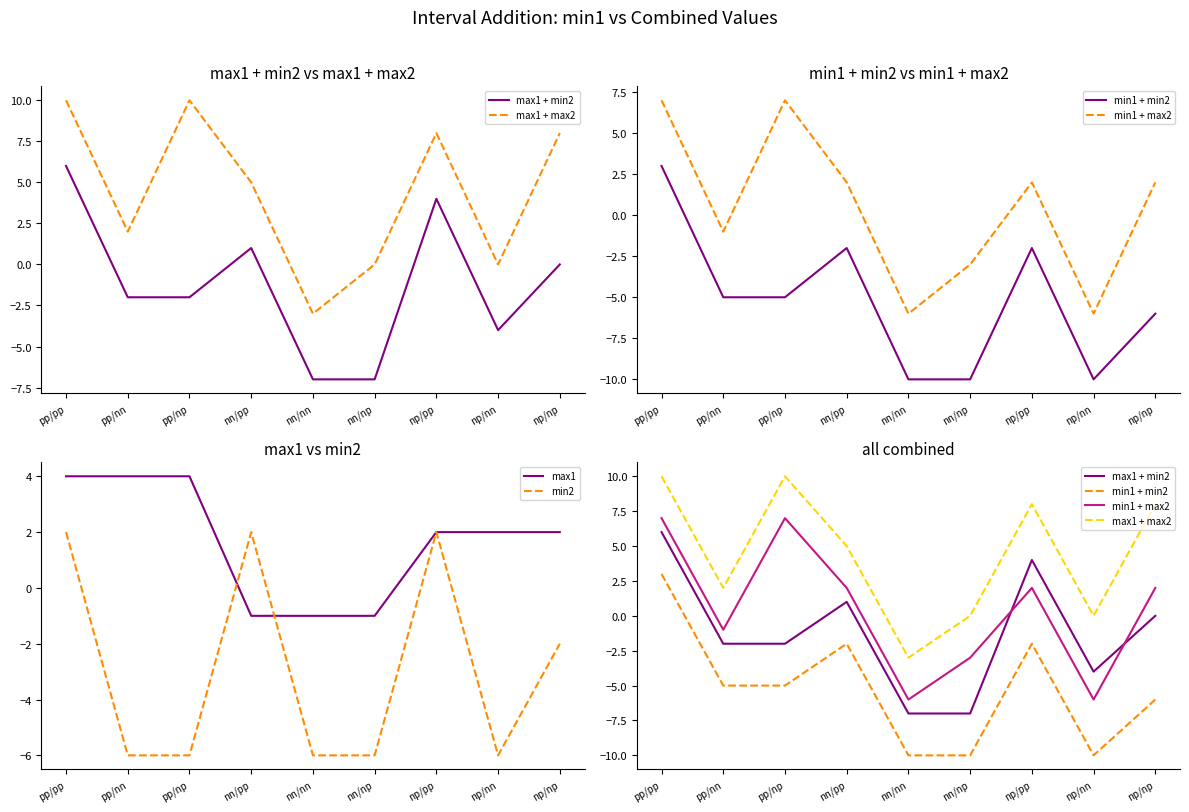

What is the spread (max minus min) of values at nn/np?

10